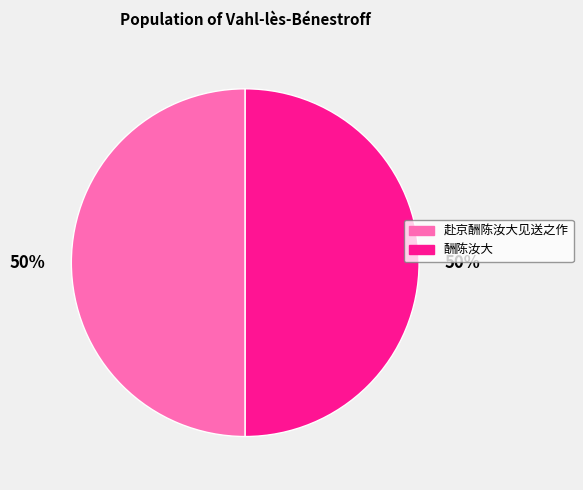

What is the ratio of the value at 酬陈汝大 to the value at 赴京酬陈汝大见送之作?

1.0